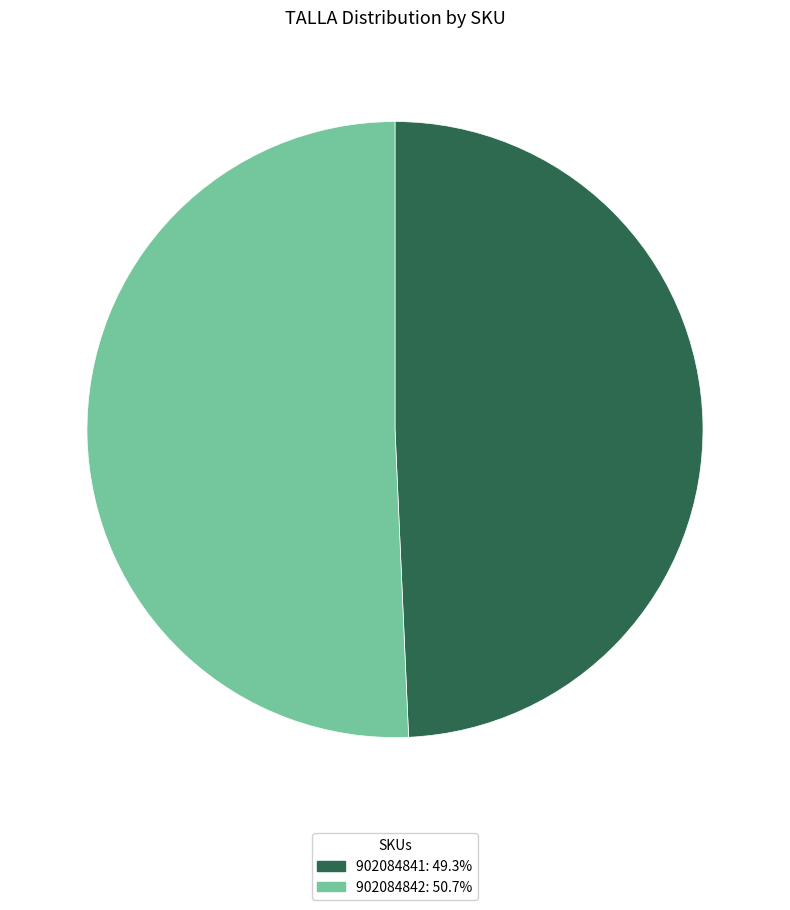

Do 902084842: 50.7% and 902084841: 49.3% together represent more than half of the pie?

Yes